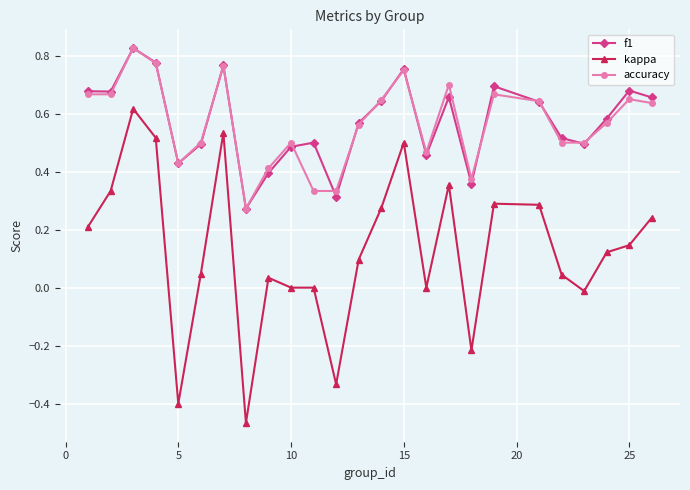

How many series are shown in this chart?

3